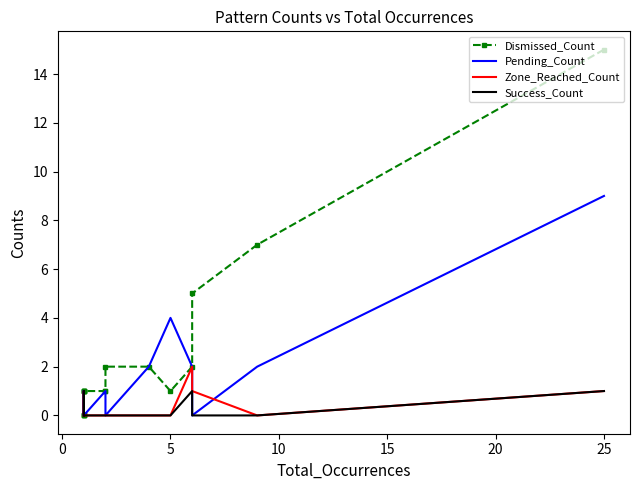

Which series has the largest total across all categories?

Dismissed_Count